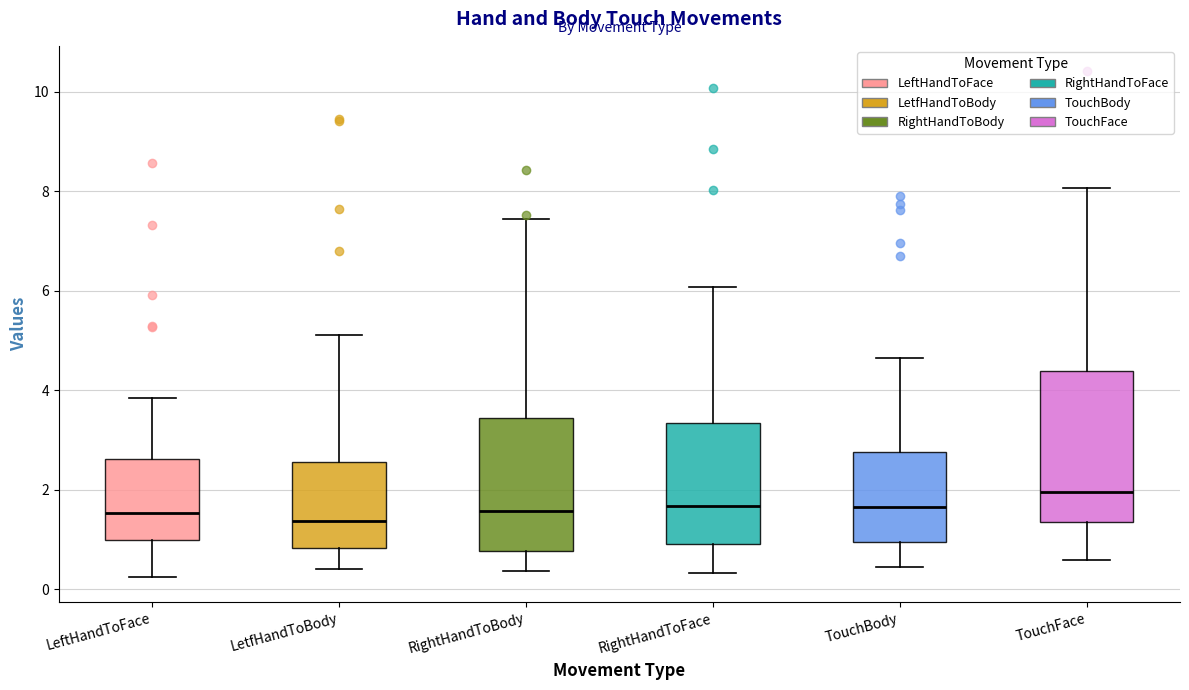

Reading left to right, transcribe this box plot: for each box, give where its median line is, the range the box spans, and where its two whiskers end, as read against the y-axis. The values are not printed on the chart, so give them approximately, as read against the axis.

LeftHandToFace: median 1.6, box 1.0 to 2.6, whiskers 0.2 to 3.8
LetfHandToBody: median 1.4, box 0.8 to 2.6, whiskers 0.4 to 5.2
RightHandToBody: median 1.6, box 0.8 to 3.4, whiskers 0.4 to 7.4
RightHandToFace: median 1.6, box 1.0 to 3.4, whiskers 0.4 to 6.0
TouchBody: median 1.6, box 1.0 to 2.8, whiskers 0.4 to 4.6
TouchFace: median 2.0, box 1.4 to 4.4, whiskers 0.6 to 8.0